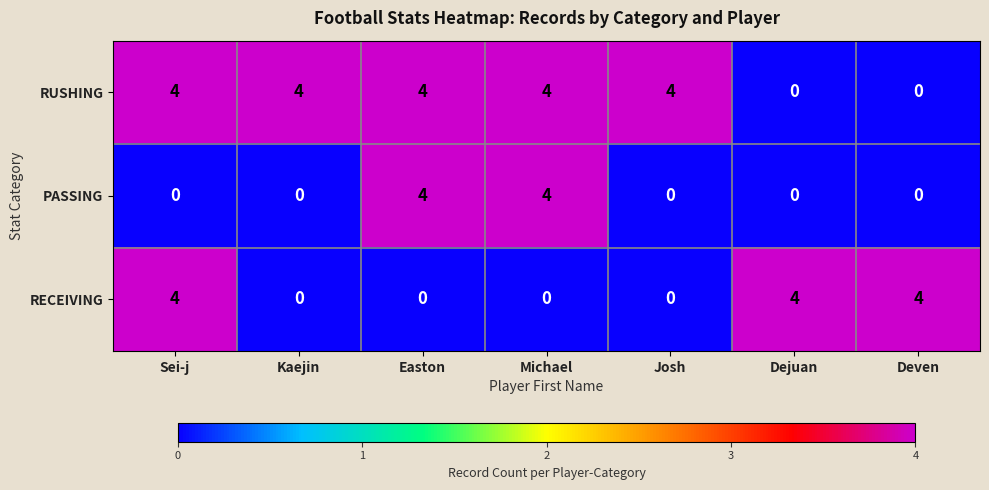

Count the RUSHING values in the range 0 to 4.

7